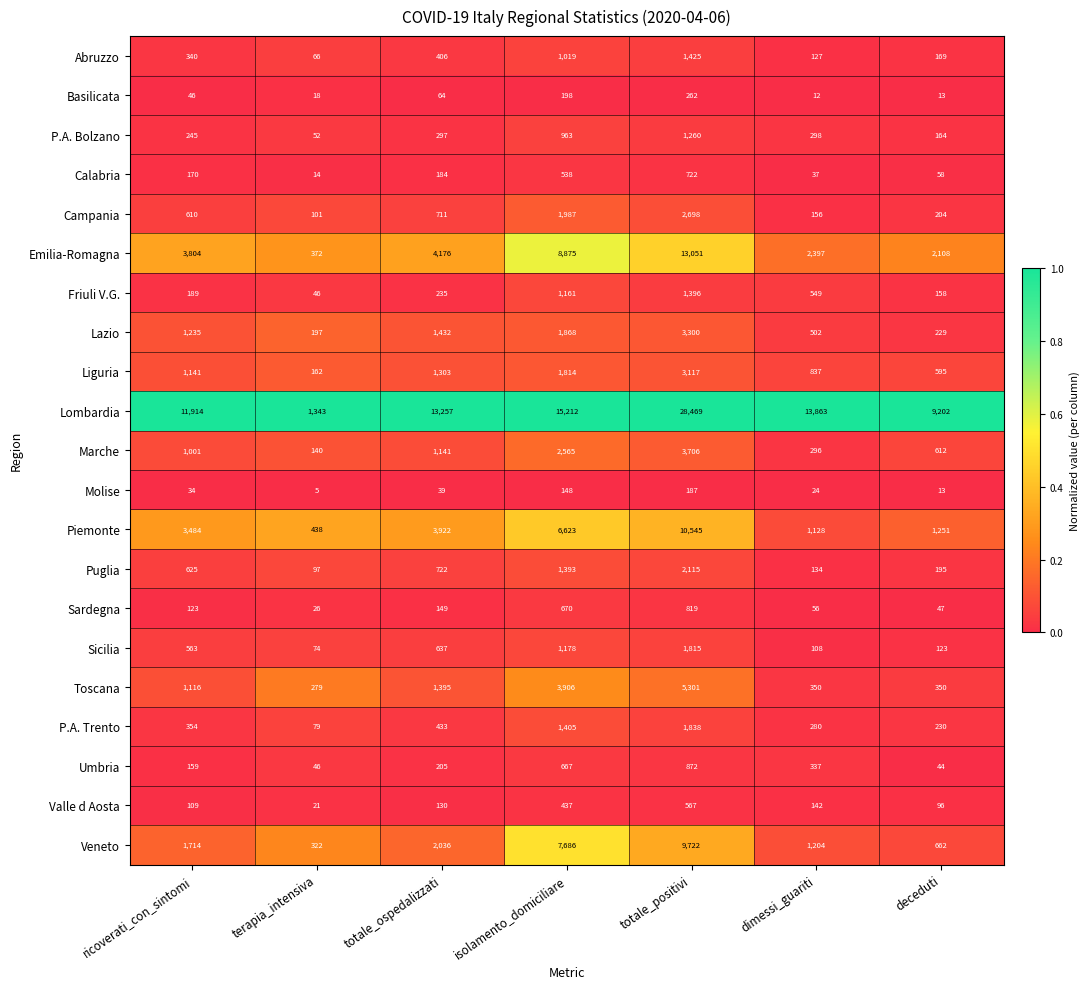

Read the Campania value at isolamento_domiciliare.

1987